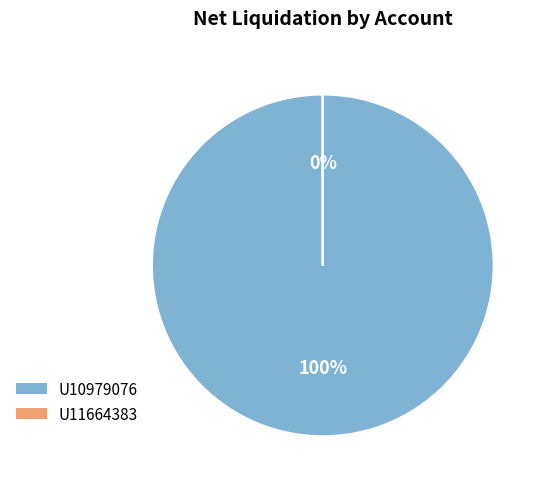

Between U10979076 and U11664383, which is larger?

U10979076